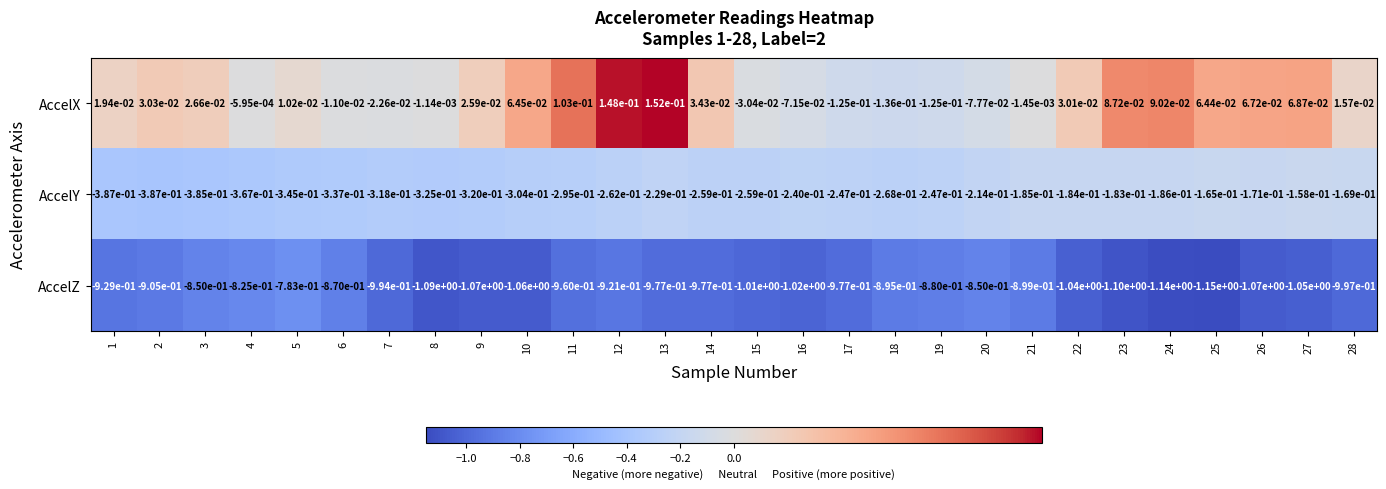

The value of AccelY at 5 is -0.2. True or false?

False